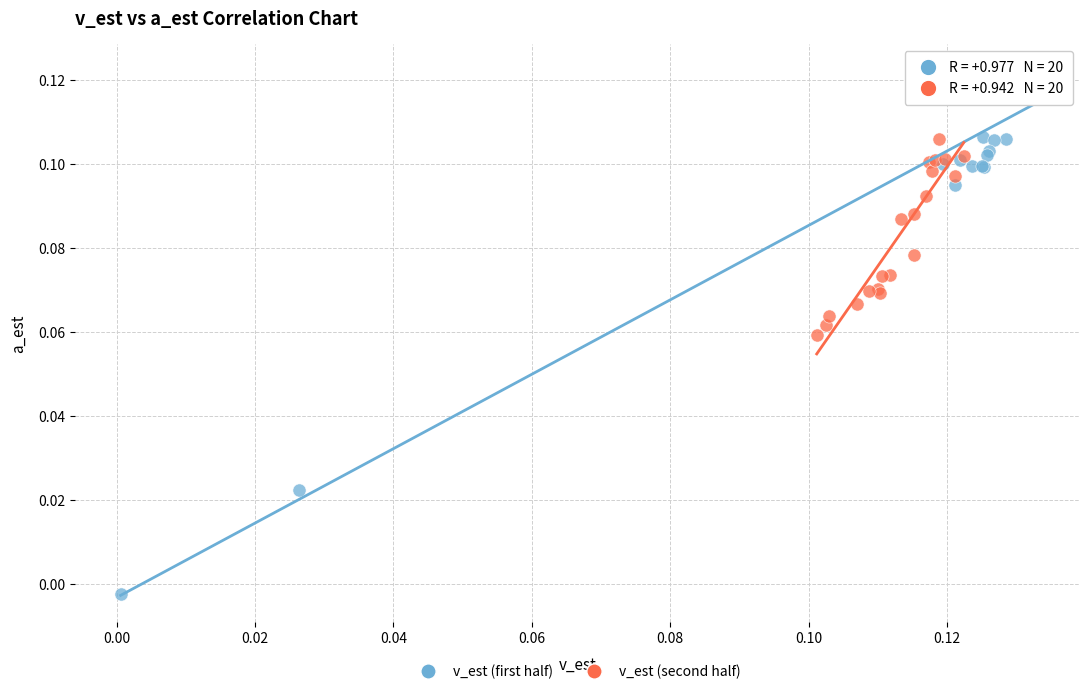

Which series contains the highest Y value?

v_est (first half)